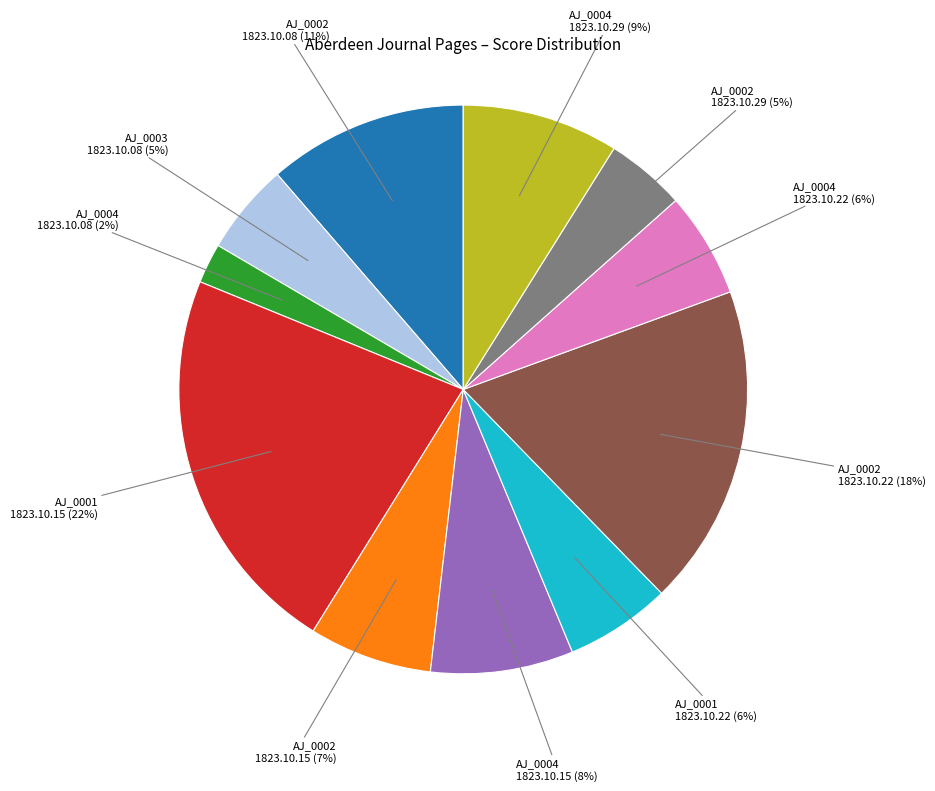

Is there any slice that represents more than half of the pie?

No